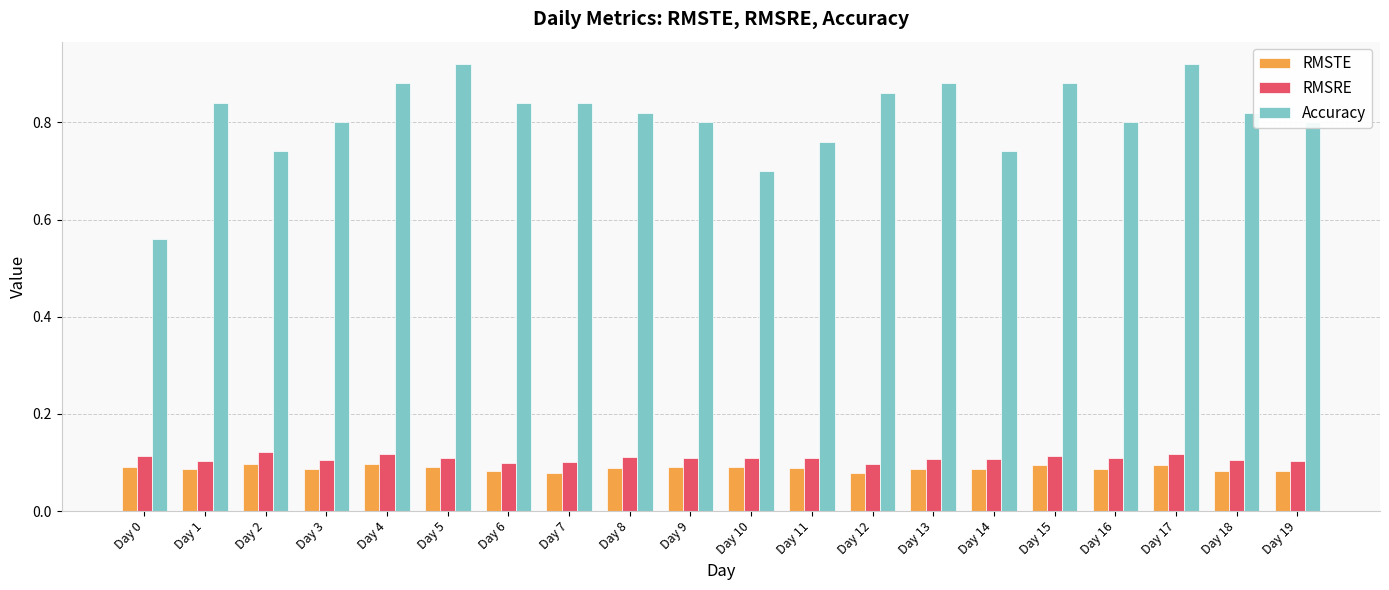

How many bars are there in each group?

3